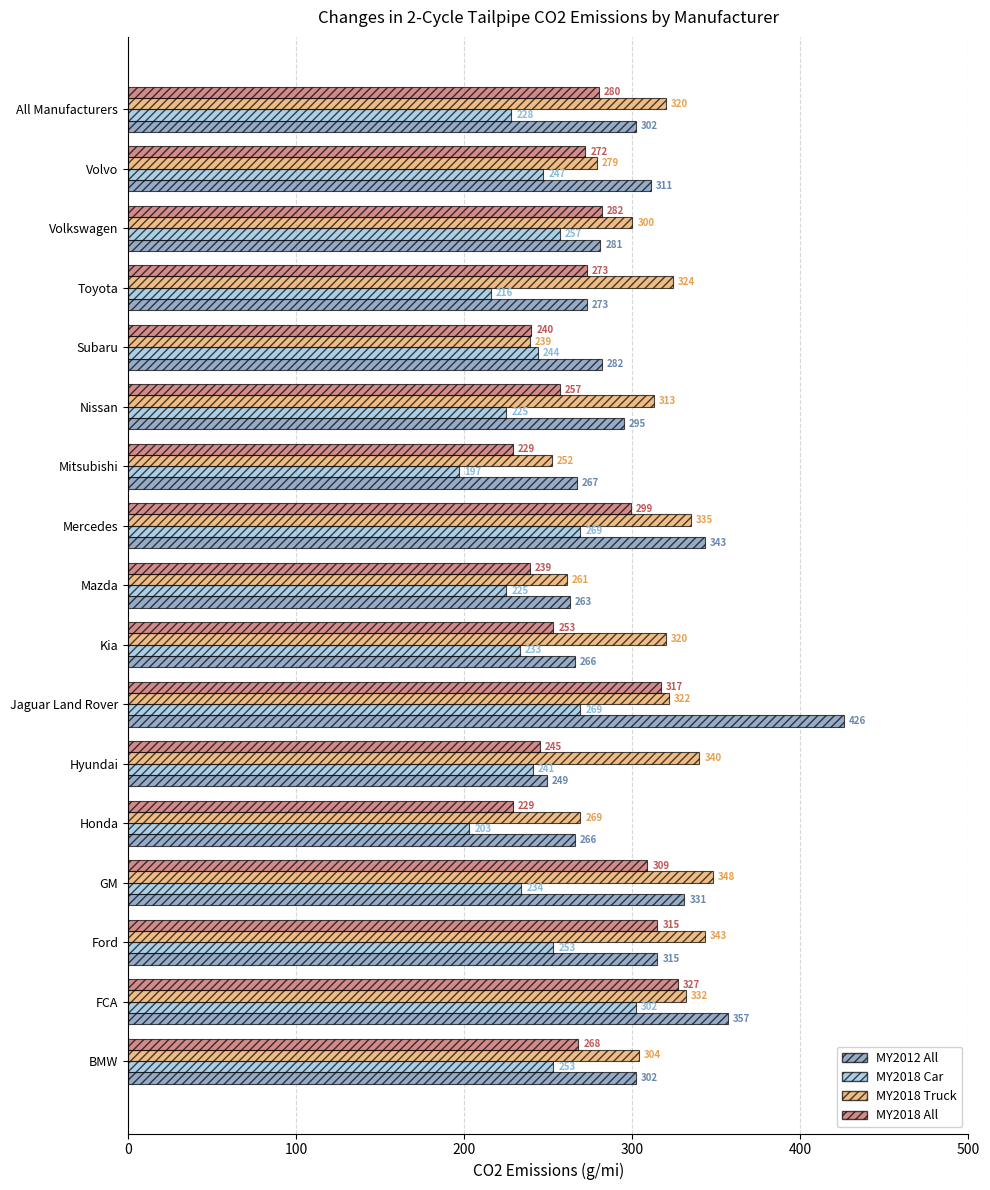

What is the approximate value of MY2018 All at Volvo, to the nearest 5?

270